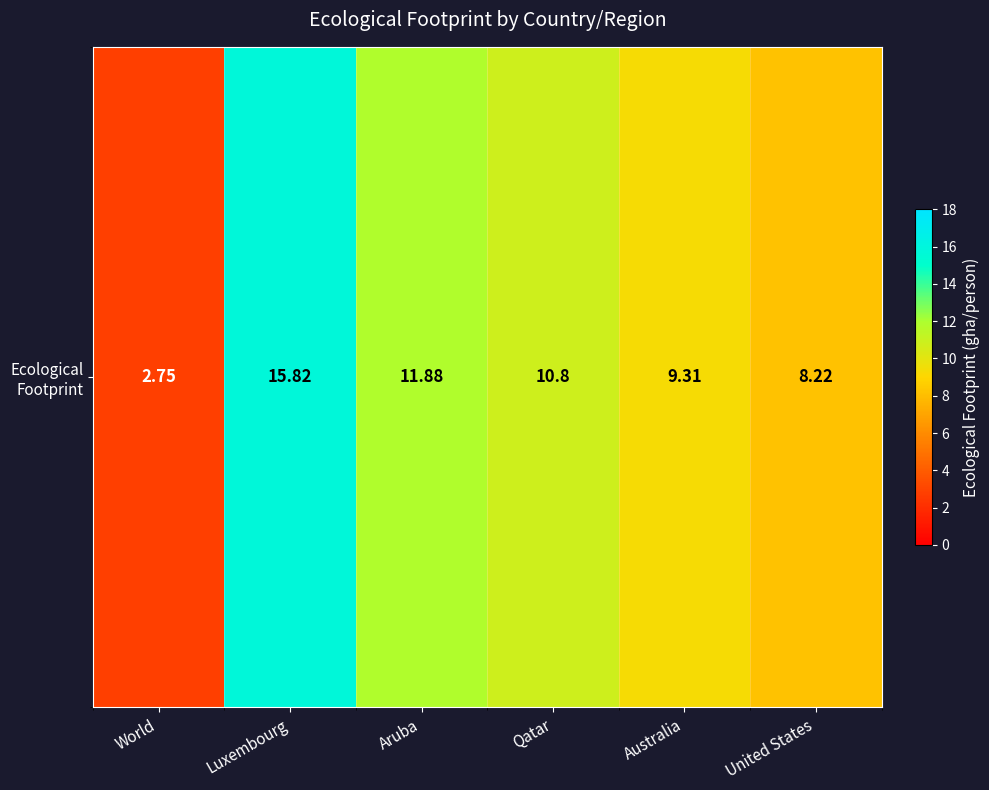

Reading left to right, transcribe all the data shown in this chart.

World=2.8	Luxembourg=15.8	Aruba=11.9	Qatar=10.8	Australia=9.3	United States=8.2